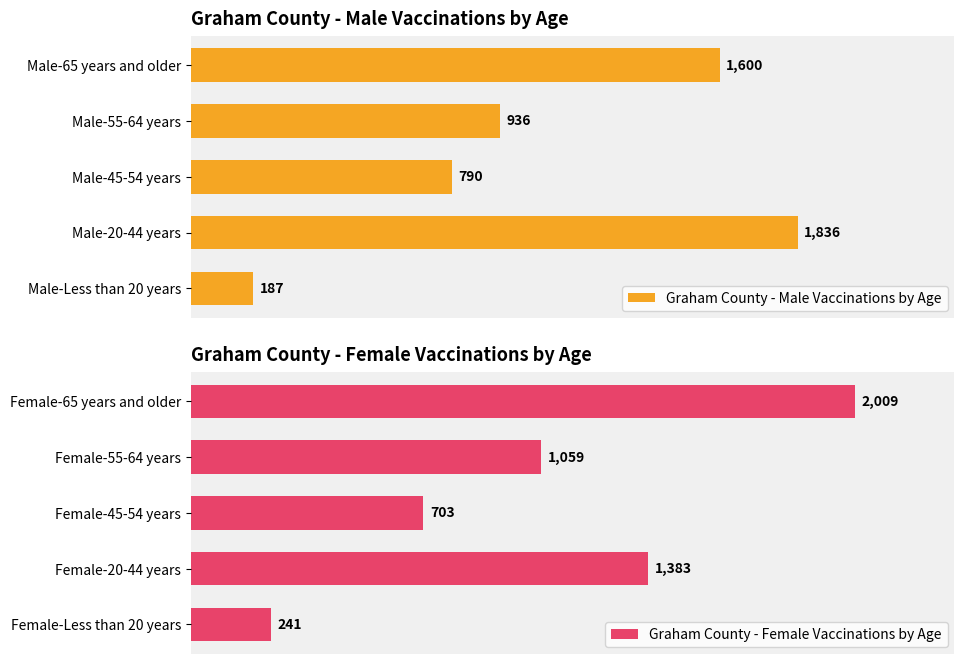

Which series has the largest range (max minus min)?

Graham County - Female Vaccinations by Age